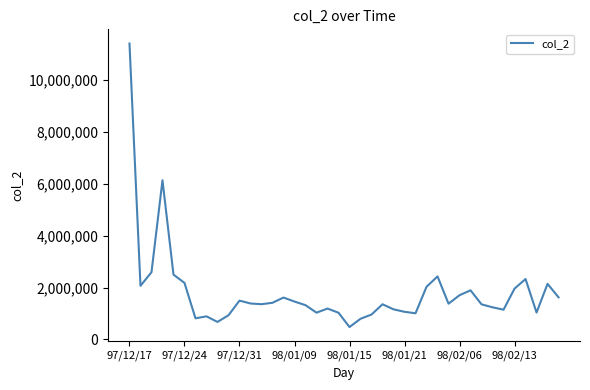

What is the smallest value displayed?

478650